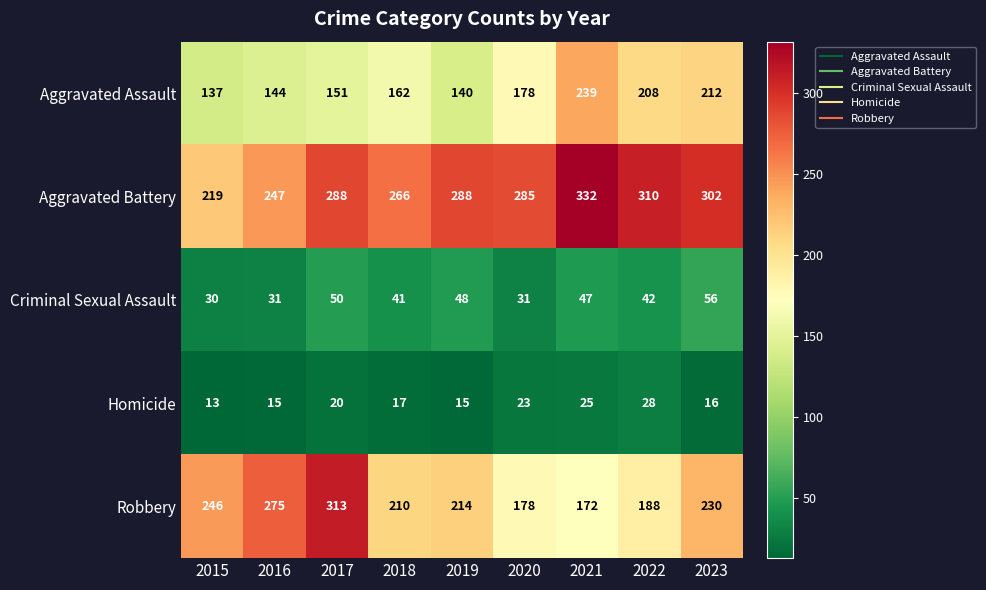

At which category is the sum across all series the highest?

2017